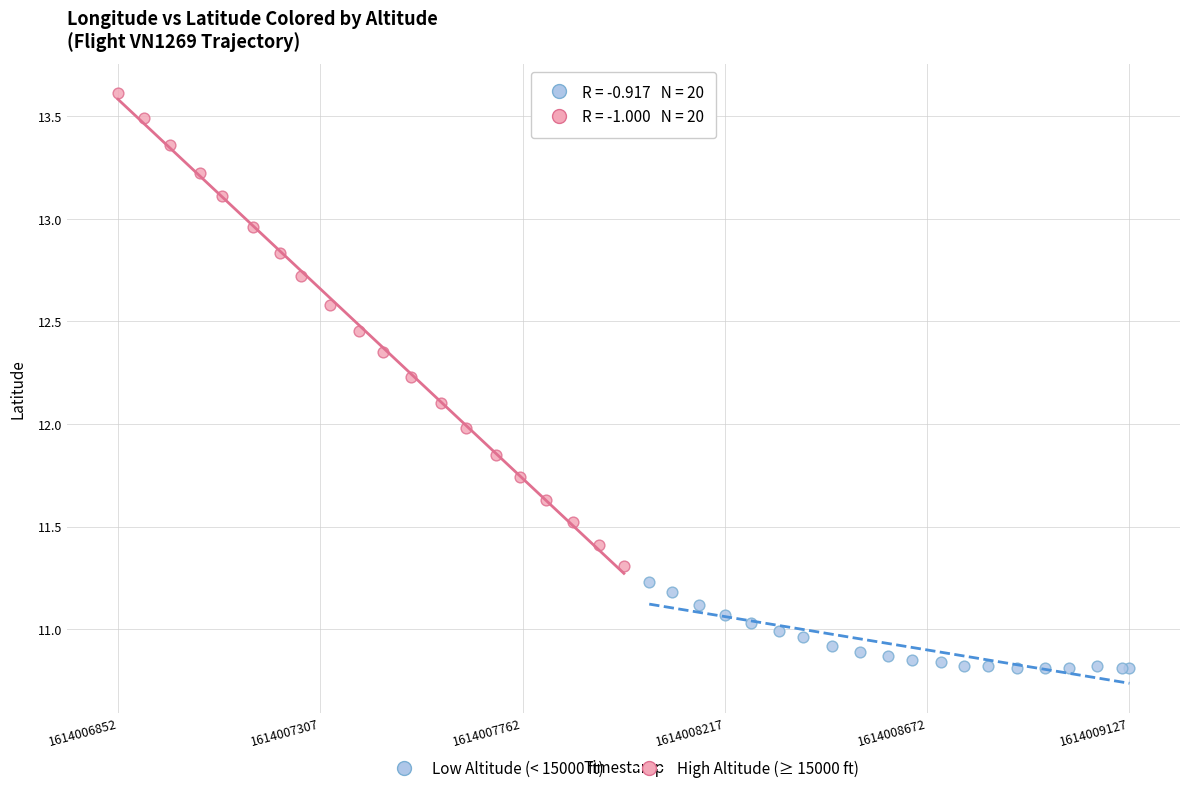

Which series has the largest Y range (max minus min)?

High Altitude (≥ 15000 ft)